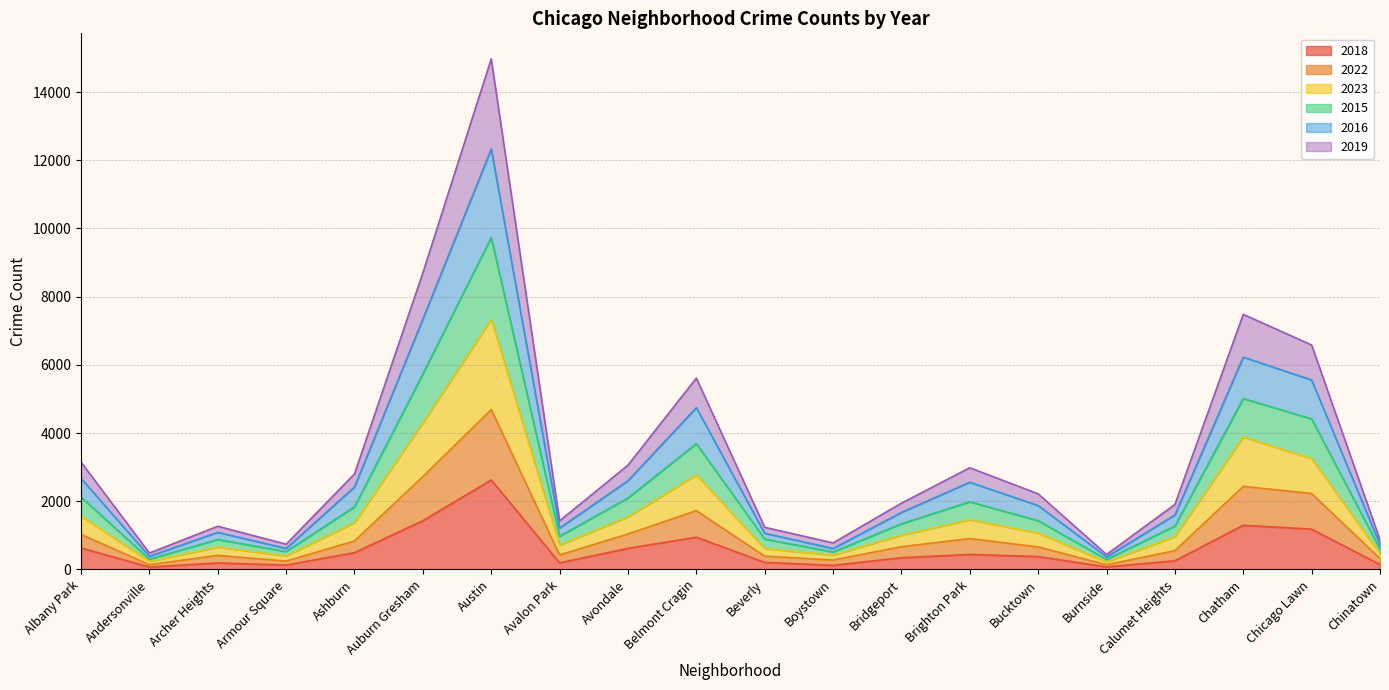

The 2018 series shows 618 at Avondale. True or false?

True